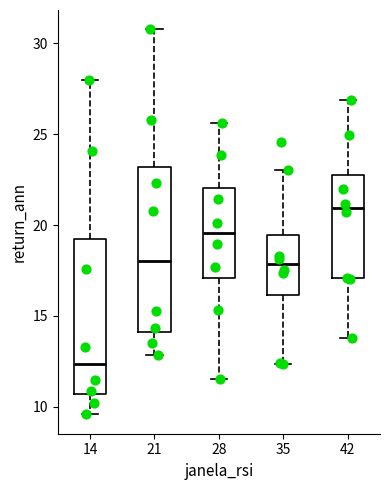

Reading left to right, transcribe this box plot: for each box, give where its median line is, the range the box spans, and where its two whiskers end, as read against the y-axis. The values are not printed on the chart, so give them approximately, as read against the axis.

14: median 12.5, box 10.5 to 19.0, whiskers 9.5 to 28.0
21: median 18.0, box 14.0 to 23.0, whiskers 13.0 to 31.0
28: median 19.5, box 17.0 to 22.0, whiskers 11.5 to 25.5
35: median 18.0, box 16.0 to 19.5, whiskers 12.5 to 23.0
42: median 21.0, box 17.0 to 22.5, whiskers 14.0 to 27.0